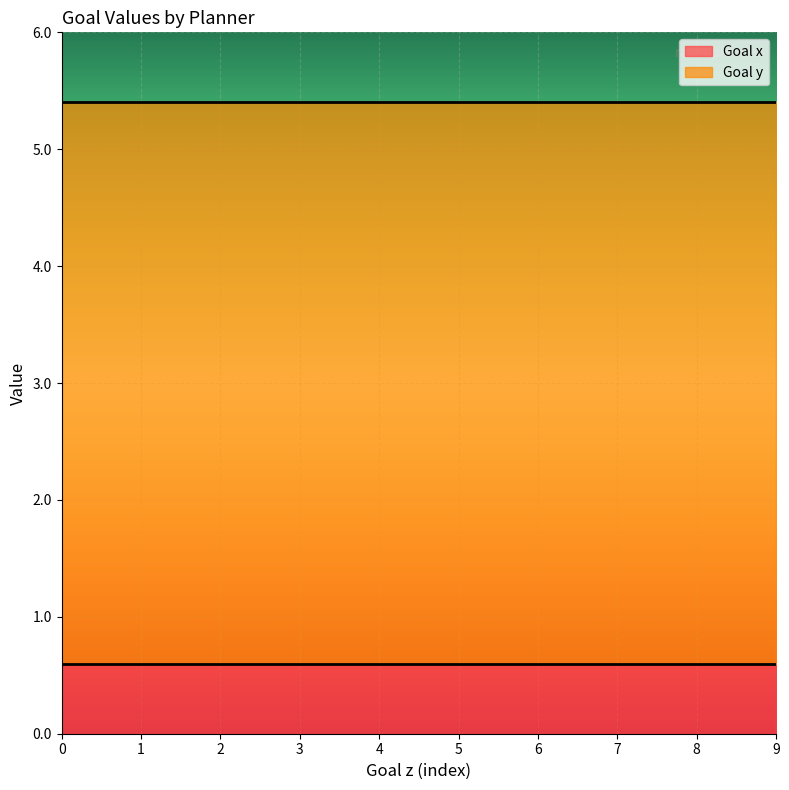

What is the average value of the Goal y series?

4.8